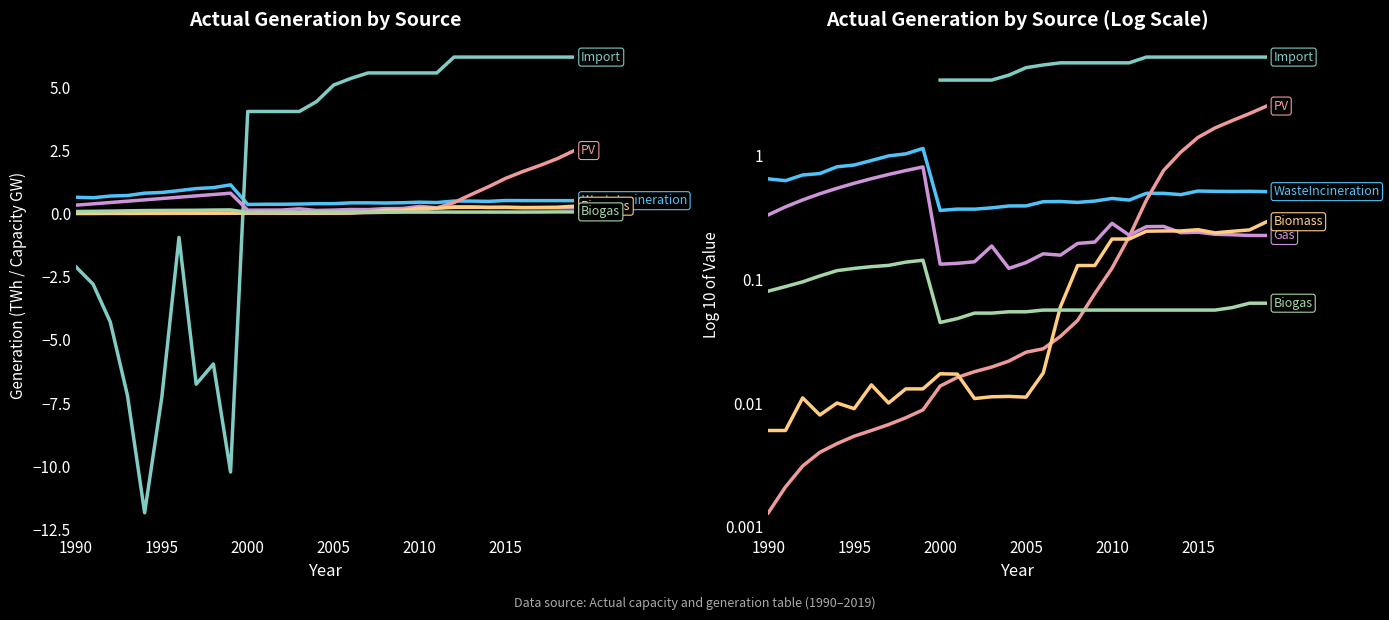

How many interior local valleys does the Biogas series have?

1